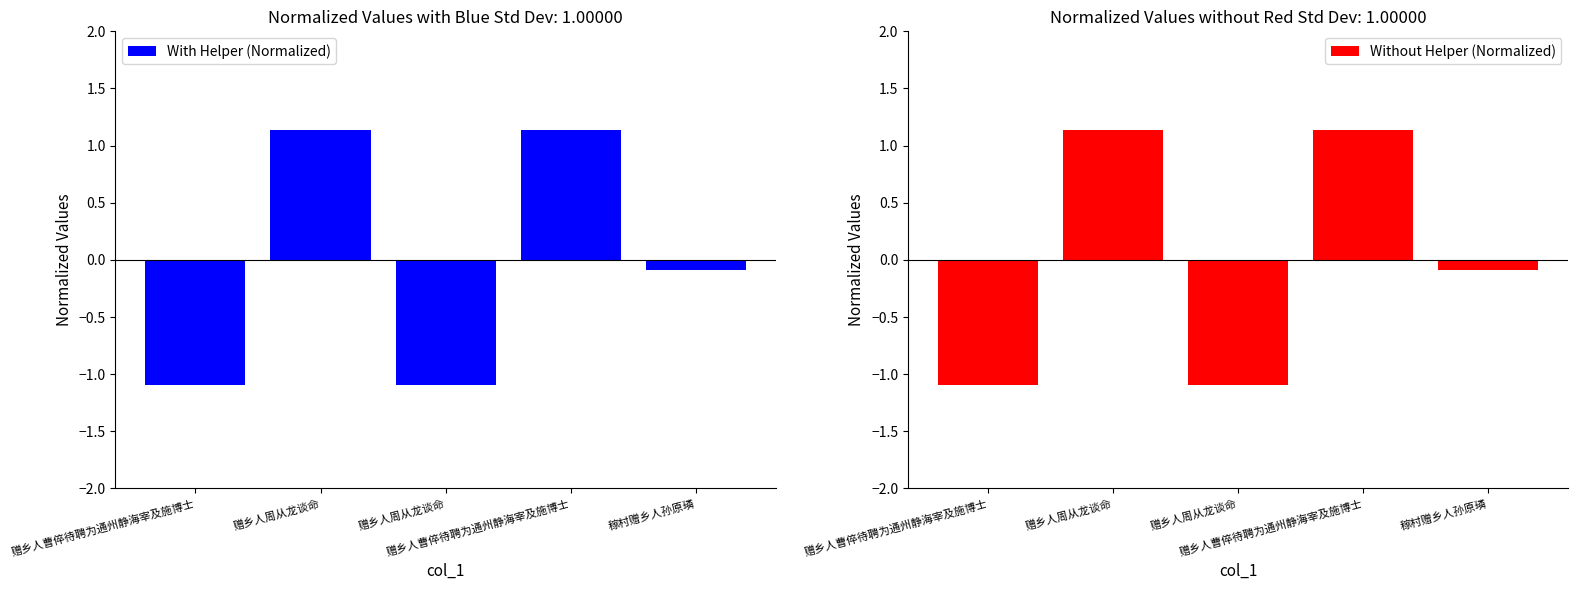

At which category is the sum across all series the highest?

赠乡人周从龙谈命